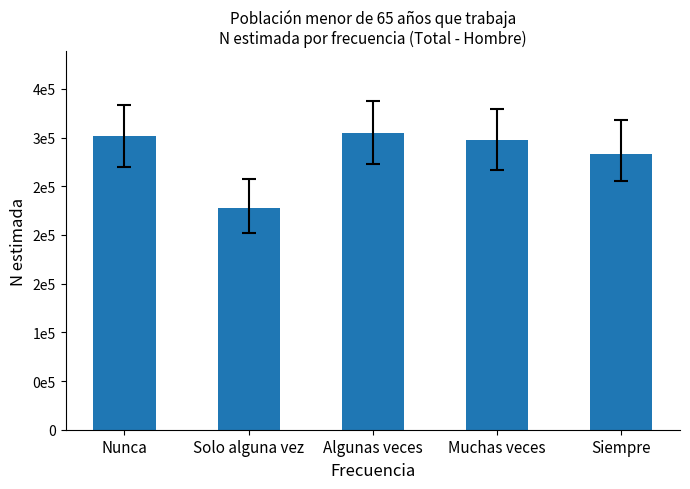

The chart shows a value of 129229 at Nunca. True or false?

False